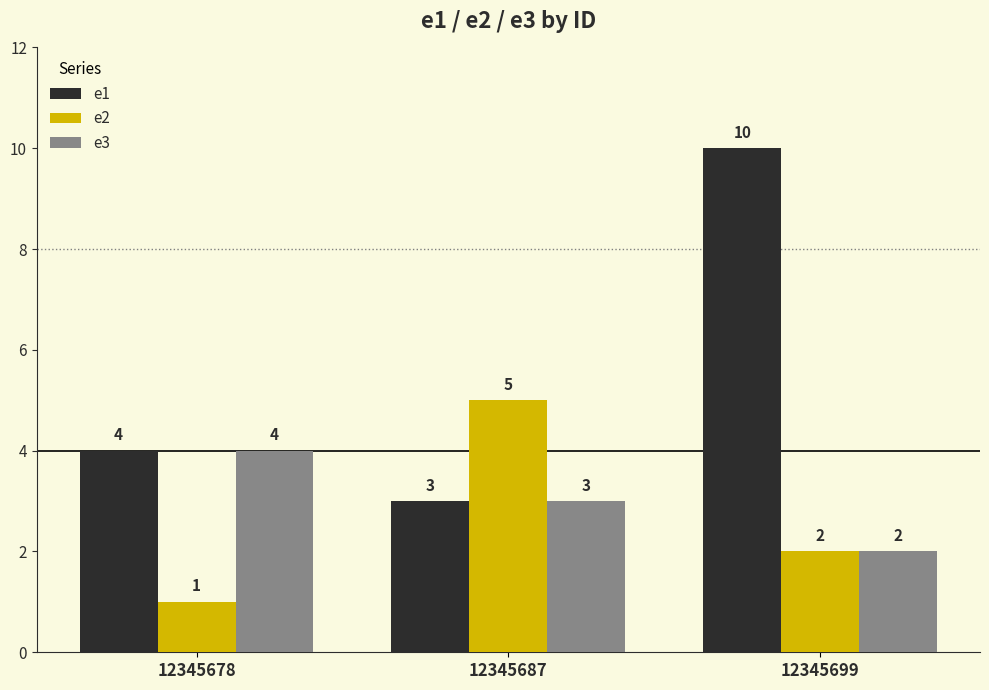

Count the number of categories in the chart.

3